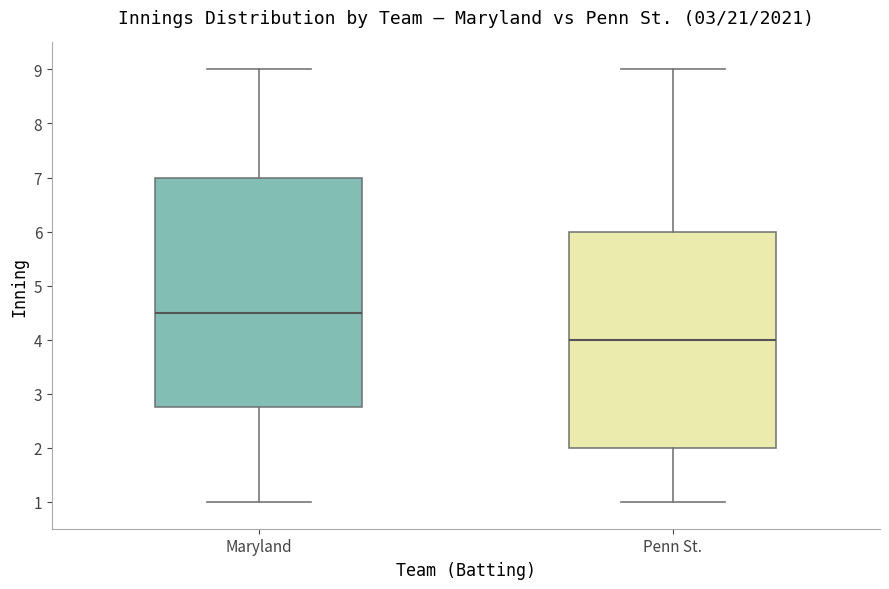

Which box has the highest median line?

Maryland